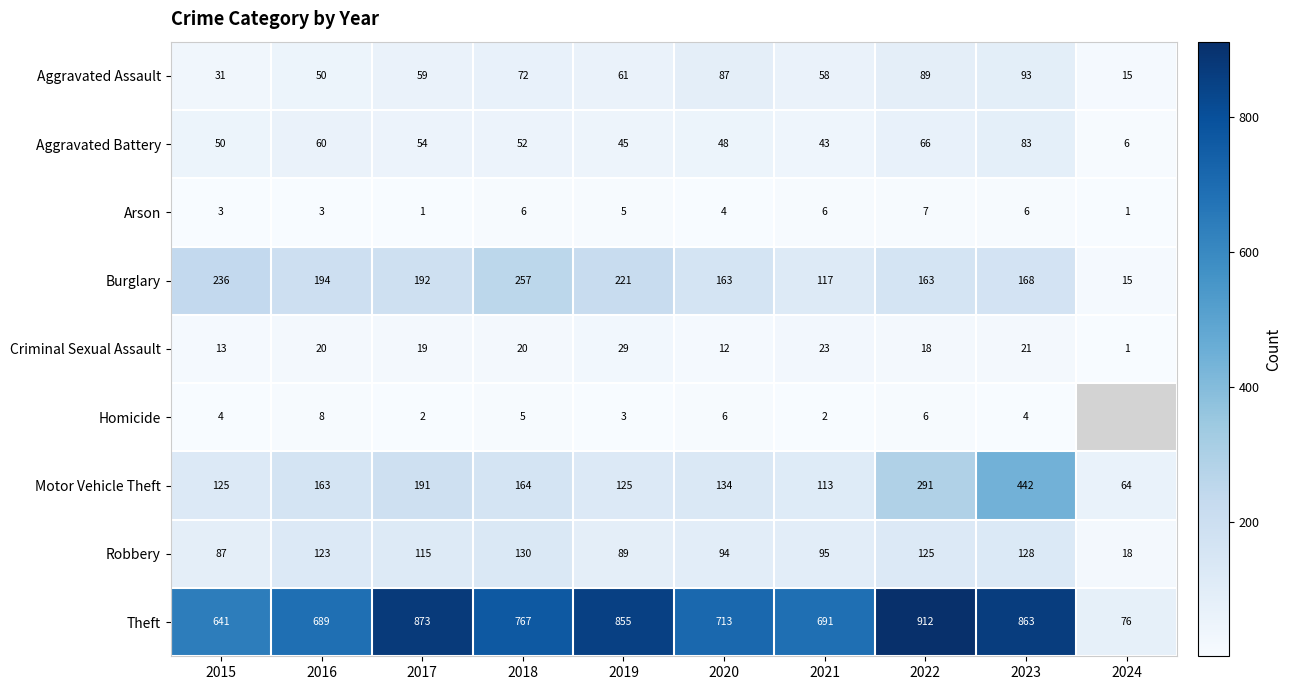

Count the number of data series in this chart.

9